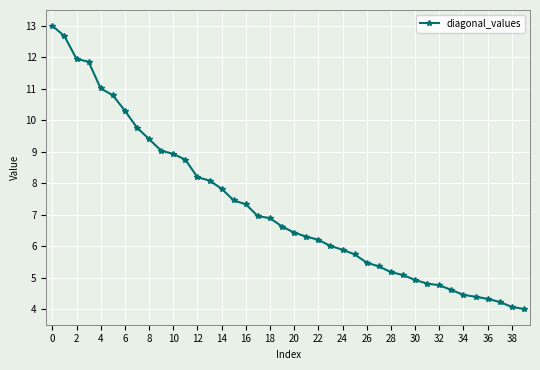

What is the maximum value shown in the chart?

13.0